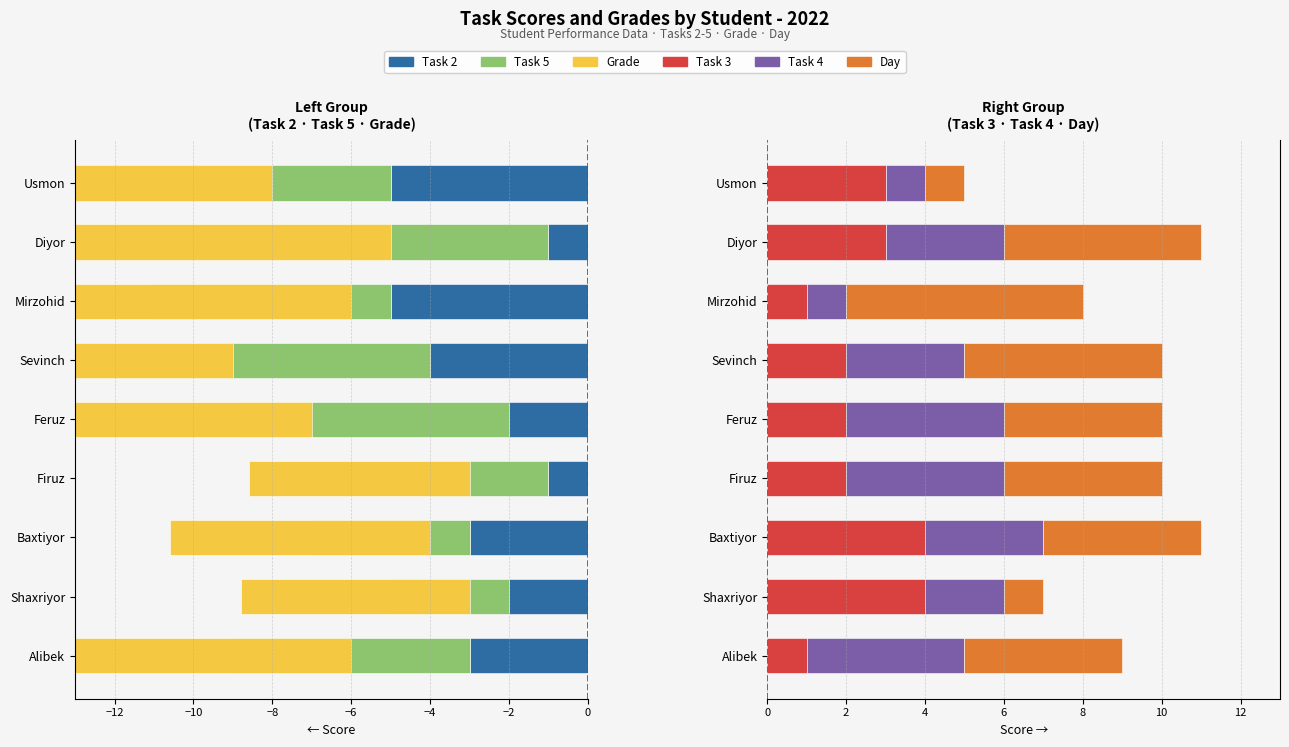

Which series has the widest spread of values?

Grade